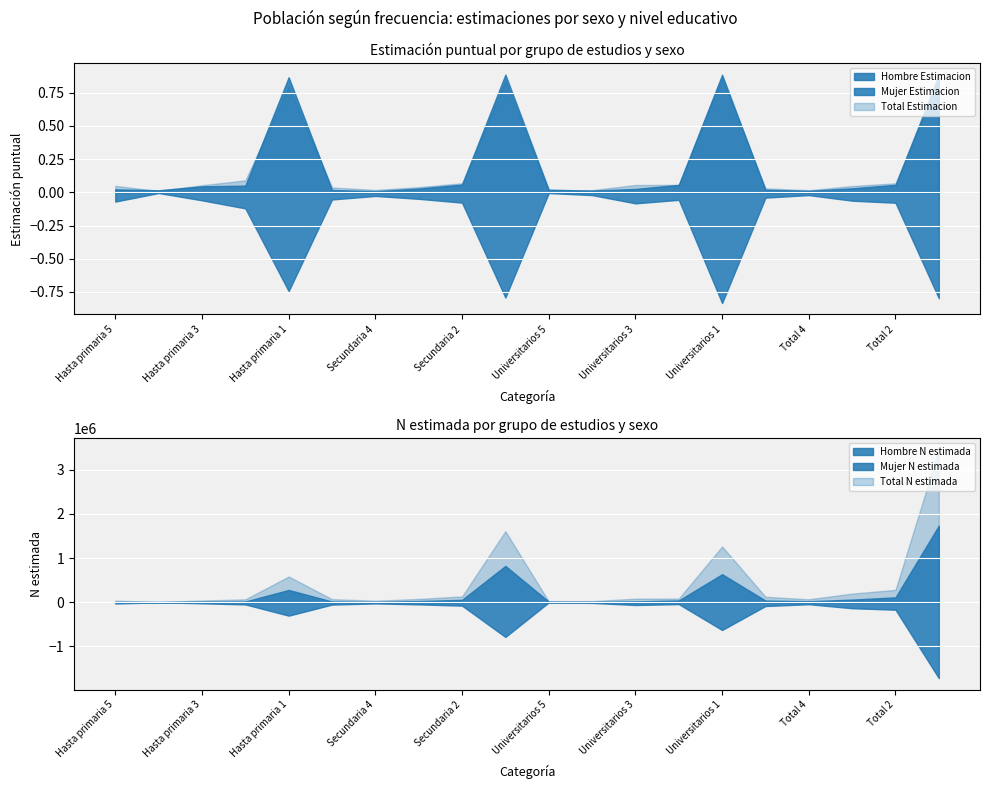

Reading left to right, what are all the values shown in this chart?

Hombre N estimada: Hasta primaria 5=7185.0	Hasta primaria 4=4952.0	Hasta primaria 3=14420.0	Hasta primaria 2=16208.0	Hasta primaria 1=277880.0	Secundaria 5=16436.0	Secundaria 4=7985.0	Secundaria 3=26566.0	Secundaria 2=54189.0	Secundaria 1=821533.0	Universitarios 5=14347.0	Universitarios 4=9211.0	Universitarios 3=18422.0	Universitarios 2=40070.0	Universitarios 1=633532.0	Total 5=37967.0	Total 4=22149.0	Total 3=59408.0	Total 2=110467.0	Total 1=1732944.0
Hombre Estimacion: Hasta primaria 5=0.0	Hasta primaria 4=0.0	Hasta primaria 3=0.0	Hasta primaria 2=0.1	Hasta primaria 1=0.9	Secundaria 5=0.0	Secundaria 4=0.0	Secundaria 3=0.0	Secundaria 2=0.1	Secundaria 1=0.9	Universitarios 5=0.0	Universitarios 4=0.0	Universitarios 3=0.0	Universitarios 2=0.1	Universitarios 1=0.9	Total 5=0.0	Total 4=0.0	Total 3=0.0	Total 2=0.1	Total 1=0.9
Mujer N estimada: Hasta primaria 5=28445.0	Hasta primaria 4=2137.0	Hasta primaria 3=24547.0	Hasta primaria 2=49268.0	Hasta primaria 1=303326.0	Secundaria 5=53298.0	Secundaria 4=27013.0	Secundaria 3=48522.0	Secundaria 2=76973.0	Secundaria 1=785431.0	Universitarios 5=4112.0	Universitarios 4=15680.0	Universitarios 3=62525.0	Universitarios 2=42719.0	Universitarios 1=627900.0	Total 5=85856.0	Total 4=44830.0	Total 3=135595.0	Total 2=168961.0	Total 1=1716658.0
Mujer Estimacion: Hasta primaria 5=0.1	Hasta primaria 4=0.0	Hasta primaria 3=0.1	Hasta primaria 2=0.1	Hasta primaria 1=0.7	Secundaria 5=0.1	Secundaria 4=0.0	Secundaria 3=0.0	Secundaria 2=0.1	Secundaria 1=0.8	Universitarios 5=0.0	Universitarios 4=0.0	Universitarios 3=0.1	Universitarios 2=0.1	Universitarios 1=0.8	Total 5=0.0	Total 4=0.0	Total 3=0.1	Total 2=0.1	Total 1=0.8
Total N estimada: Hasta primaria 5=35630.0	Hasta primaria 4=7089.0	Hasta primaria 3=38967.0	Hasta primaria 2=65476.0	Hasta primaria 1=581206.0	Secundaria 5=69734.0	Secundaria 4=34998.0	Secundaria 3=75088.0	Secundaria 2=131162.0	Secundaria 1=1606964.0	Universitarios 5=18459.0	Universitarios 4=24891.0	Universitarios 3=80948.0	Universitarios 2=82789.0	Universitarios 1=1261432.0	Total 5=123823.0	Total 4=66978.0	Total 3=195003.0	Total 2=279428.0	Total 1=3449602.0
Total Estimacion: Hasta primaria 5=0.0	Hasta primaria 4=0.0	Hasta primaria 3=0.1	Hasta primaria 2=0.1	Hasta primaria 1=0.8	Secundaria 5=0.0	Secundaria 4=0.0	Secundaria 3=0.0	Secundaria 2=0.1	Secundaria 1=0.8	Universitarios 5=0.0	Universitarios 4=0.0	Universitarios 3=0.1	Universitarios 2=0.1	Universitarios 1=0.9	Total 5=0.0	Total 4=0.0	Total 3=0.0	Total 2=0.1	Total 1=0.8